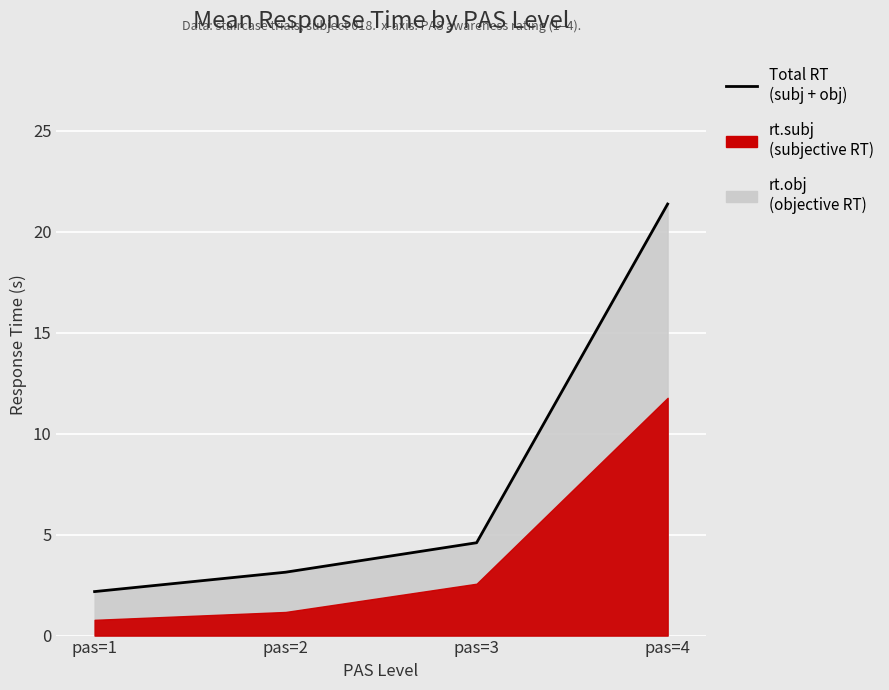

Approximately how many times larger is the value at pas=2 compared to pas=3?

0.7